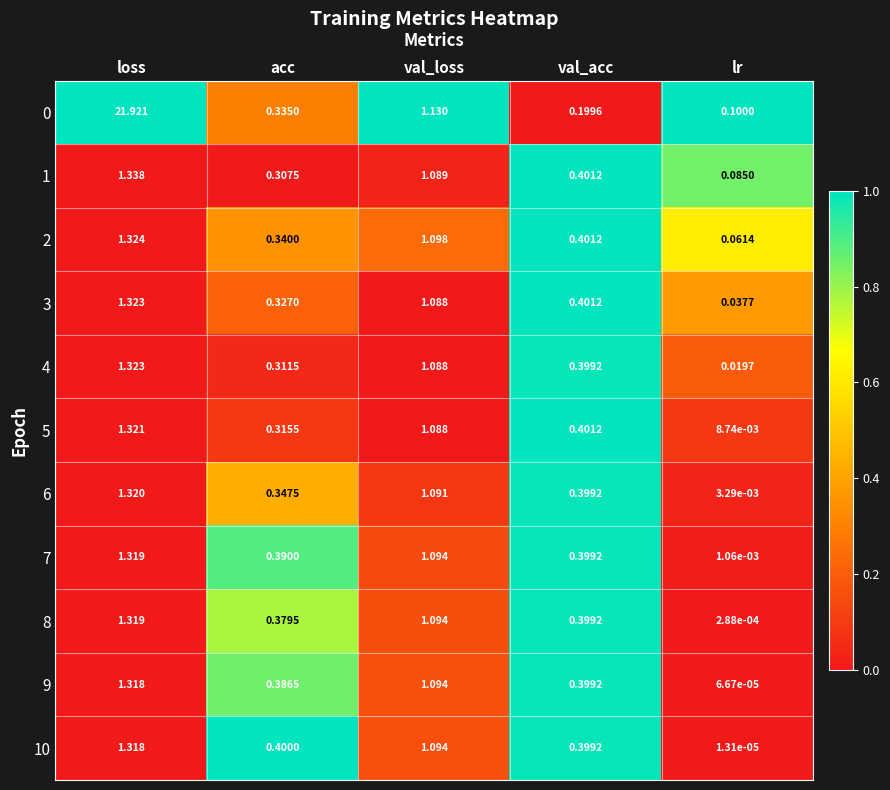

List the labels in order of 2 value, largest first.

loss, val_loss, val_acc, acc, lr